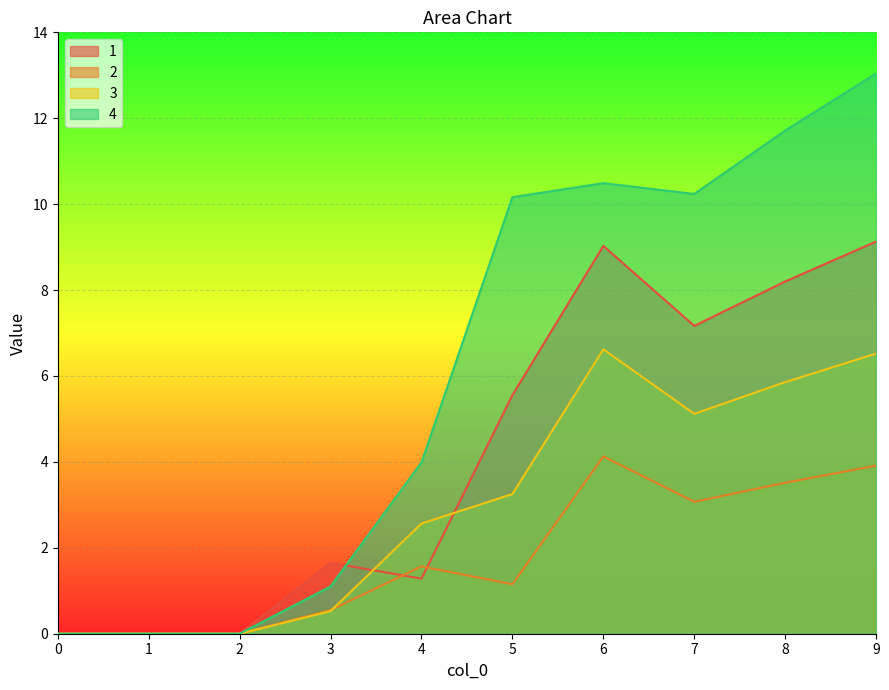

Reading right to left, transcribe all the data shown in this chart.

1: 9=9.1	8=8.2	7=7.2	6=9.0	5=5.6	4=1.3	3=1.6	2=0.0	1=0.0	0=0.0
2: 9=3.9	8=3.5	7=3.1	6=4.1	5=1.2	4=1.6	3=0.6	2=0.0	1=0.0	0=0.0
3: 9=6.5	8=5.9	7=5.1	6=6.6	5=3.3	4=2.6	3=0.5	2=0.0	1=0.0	0=0.0
4: 9=13.0	8=11.7	7=10.2	6=10.5	5=10.2	4=4.0	3=1.1	2=0.0	1=0.0	0=0.0